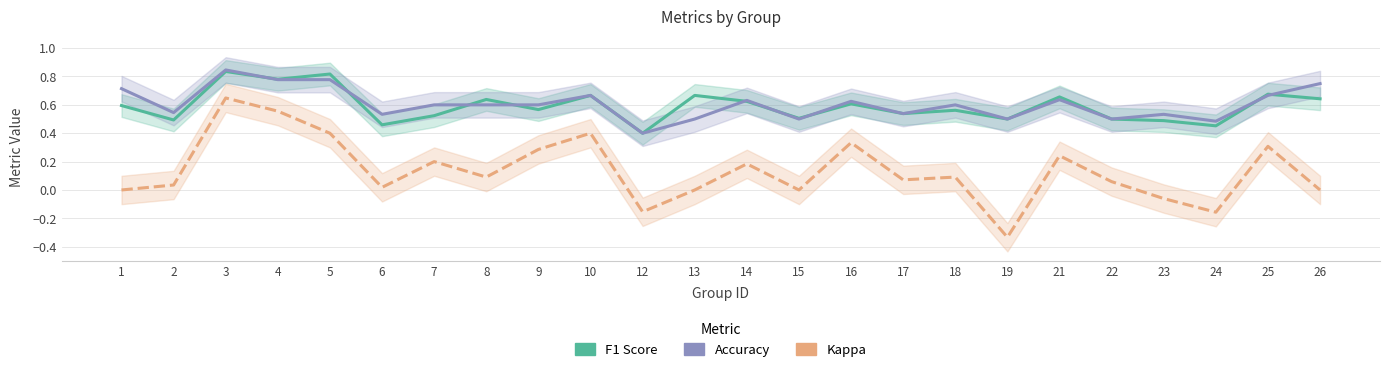

True or false: kappa and accuracy cross at least once.

False